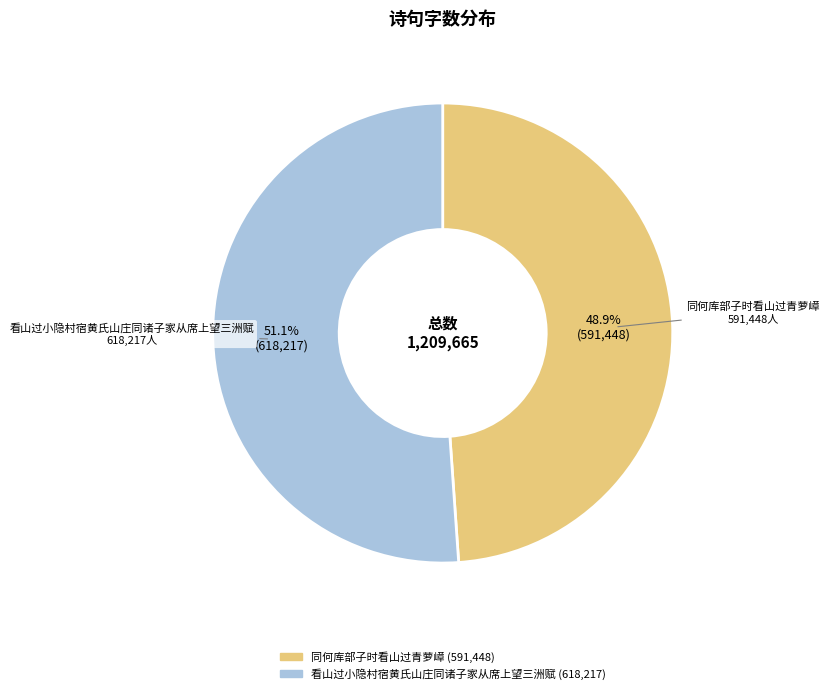

Is it true that 看山过小隐村宿黄氏山庄同诸子家从席上望三洲赋 is 46% of the pie?

False